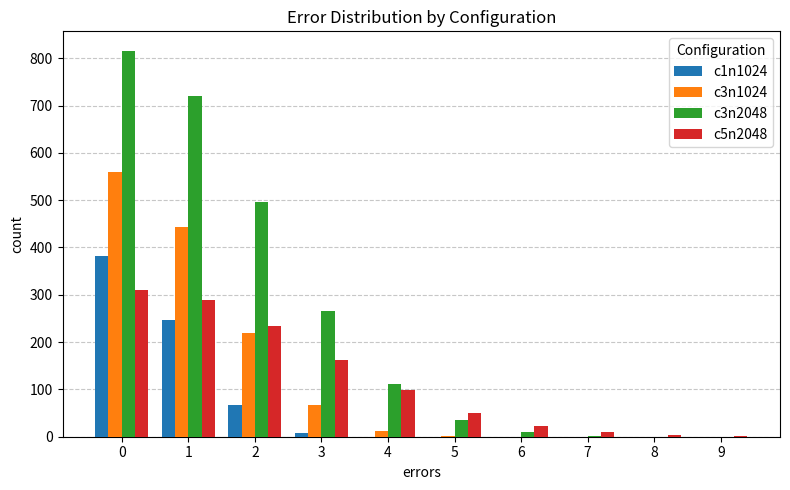

Is the value of c3n1024 at 2 greater than the value of c1n1024 at 1?

No